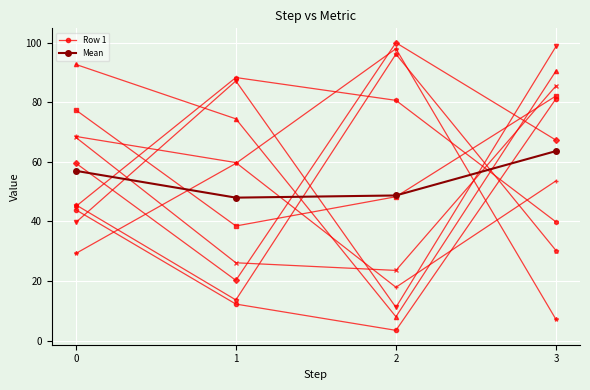

At 2, list the series in order from smallest to largest.

Row 1, Mean